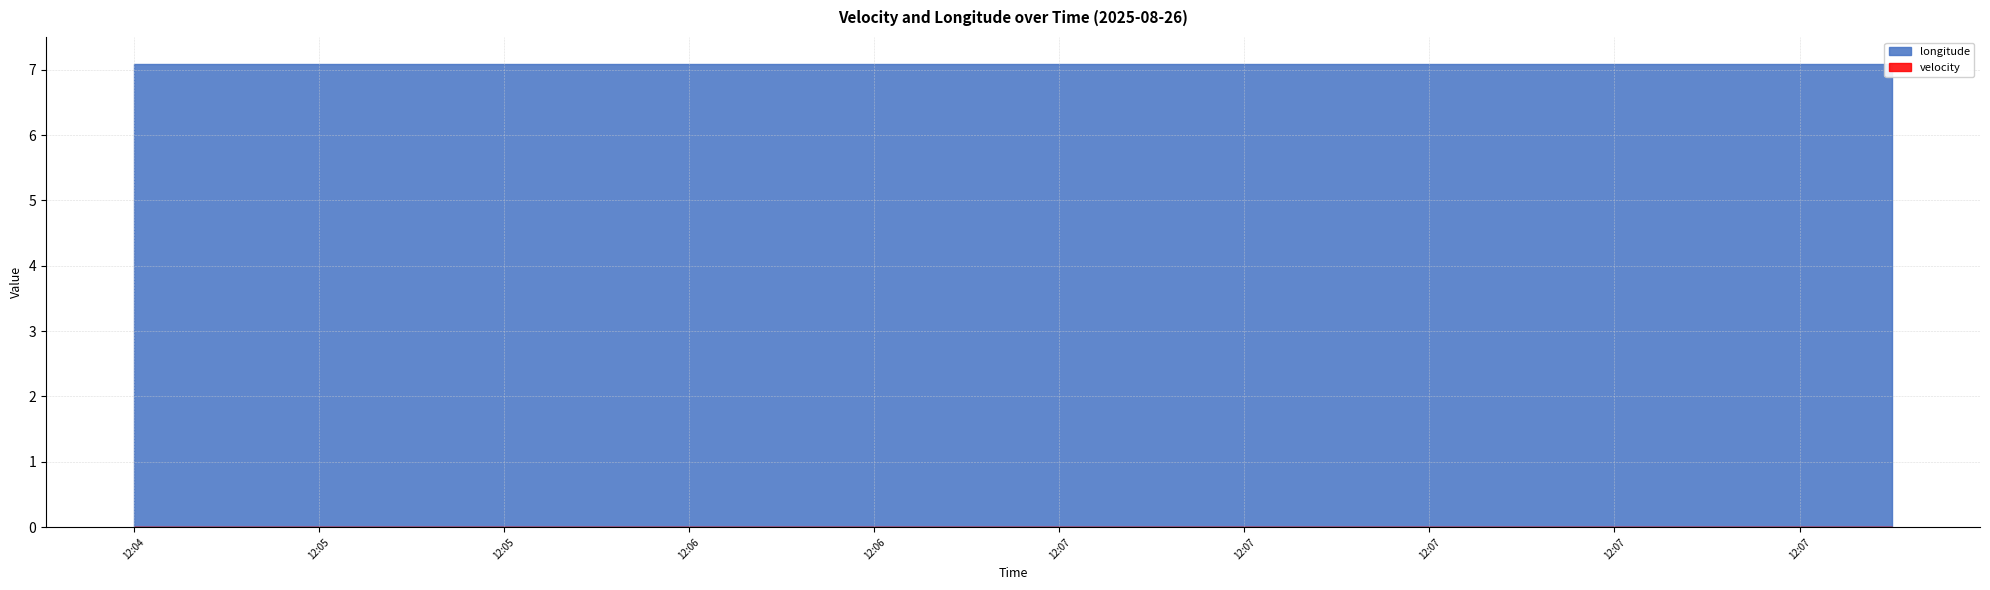

Which series changed the most between 12:07 and 12:07?

longitude